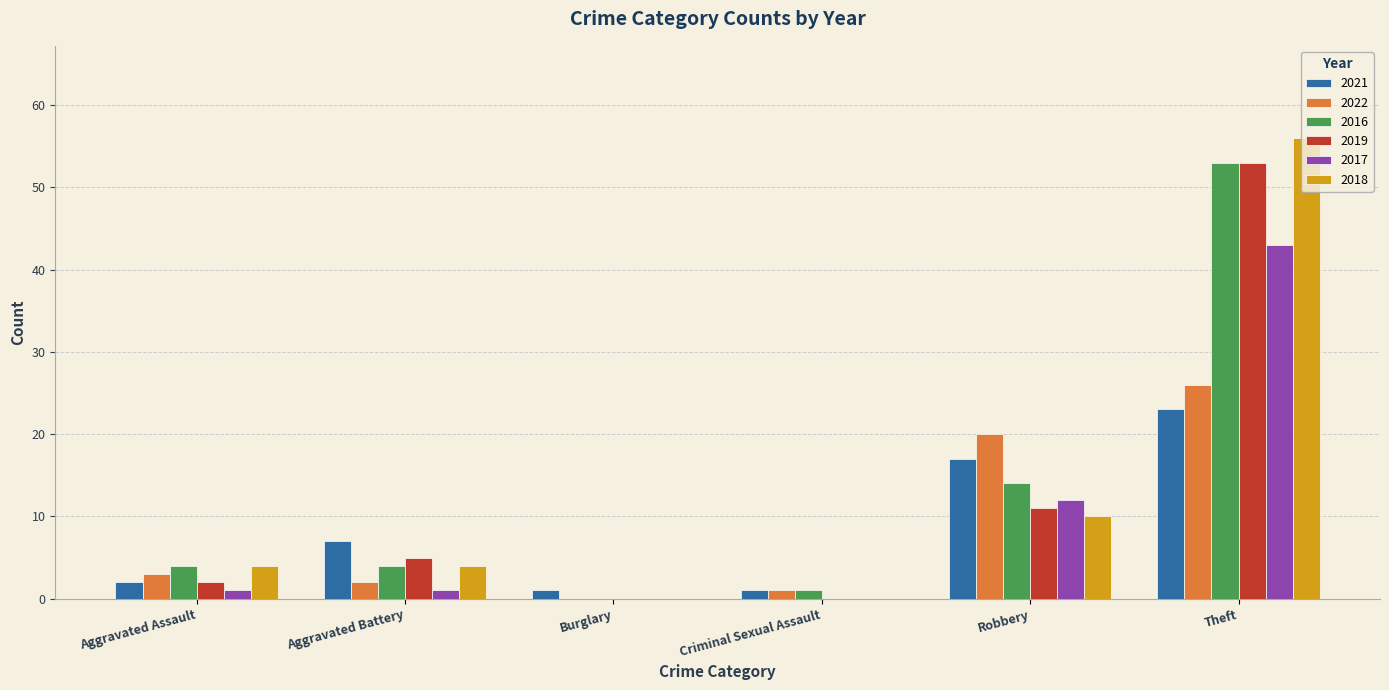

Is the value of 2018 at Theft greater than the value of 2022 at Aggravated Assault?

Yes